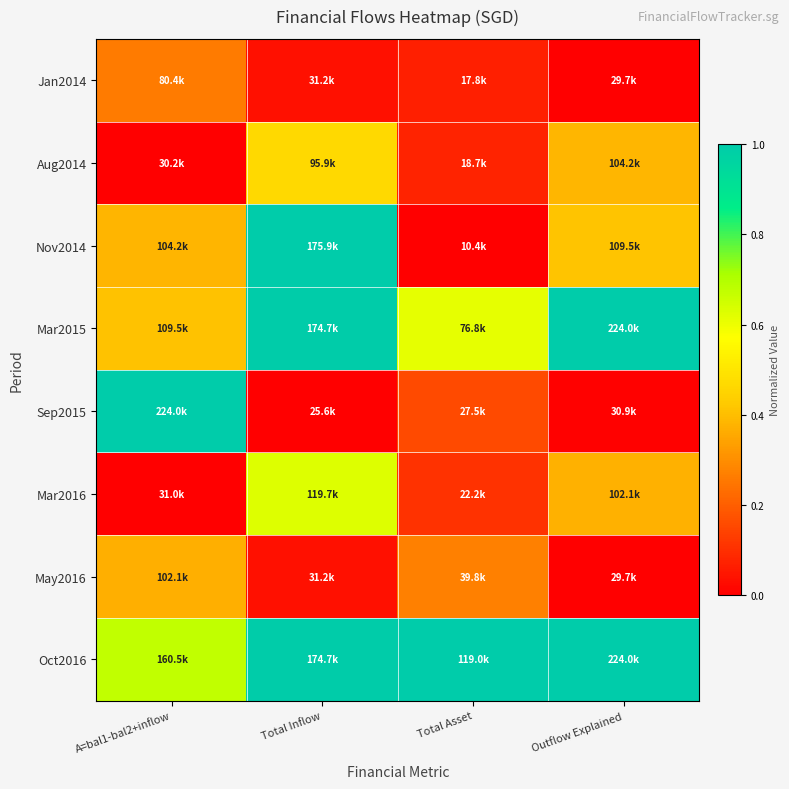

Reading left to right, list all the values displayed in this chart.

Jan2014: A=bal1-bal2+inflow=0.3	Total Inflow=0.0	Total Asset=0.1	Outflow Explained=0.0
Aug2014: A=bal1-bal2+inflow=0.0	Total Inflow=0.5	Total Asset=0.1	Outflow Explained=0.4
Nov2014: A=bal1-bal2+inflow=0.4	Total Inflow=1.0	Total Asset=0.0	Outflow Explained=0.4
Mar2015: A=bal1-bal2+inflow=0.4	Total Inflow=1.0	Total Asset=0.6	Outflow Explained=1.0
Sep2015: A=bal1-bal2+inflow=1.0	Total Inflow=0.0	Total Asset=0.2	Outflow Explained=0.0
Mar2016: A=bal1-bal2+inflow=0.0	Total Inflow=0.6	Total Asset=0.1	Outflow Explained=0.4
May2016: A=bal1-bal2+inflow=0.4	Total Inflow=0.0	Total Asset=0.3	Outflow Explained=0.0
Oct2016: A=bal1-bal2+inflow=0.7	Total Inflow=1.0	Total Asset=1.0	Outflow Explained=1.0